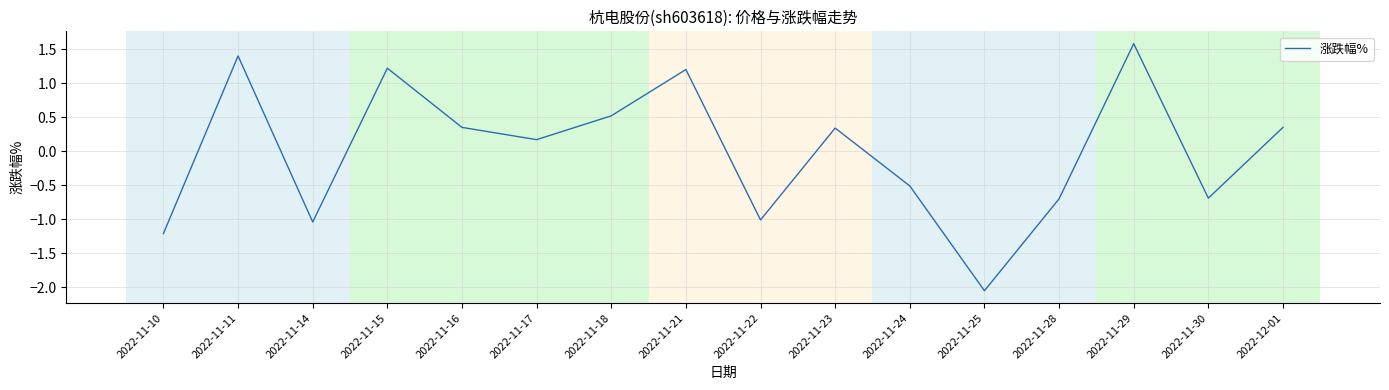

Where does the data first go above 0?

2022-11-11